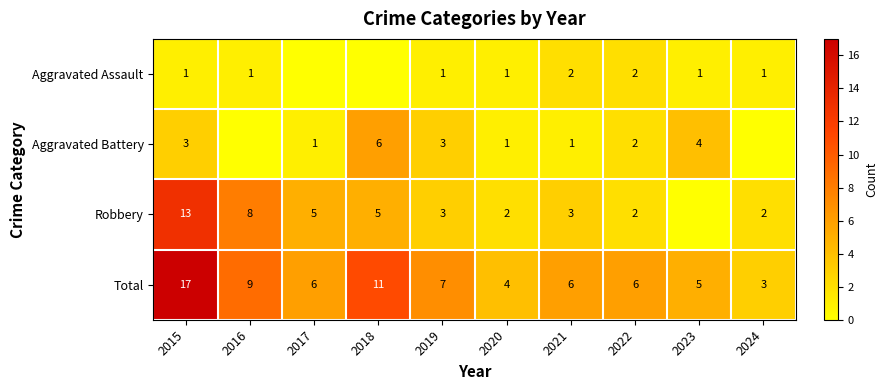

At 2024, list the series in order from largest to smallest.

Total, Robbery, Aggravated Assault, Aggravated Battery